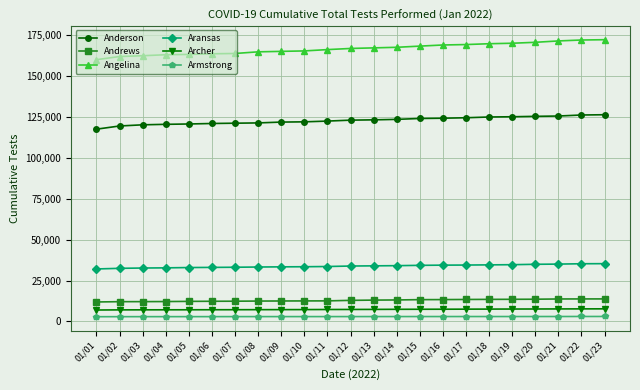

True or false: Armstrong and Archer cross at least once.

False